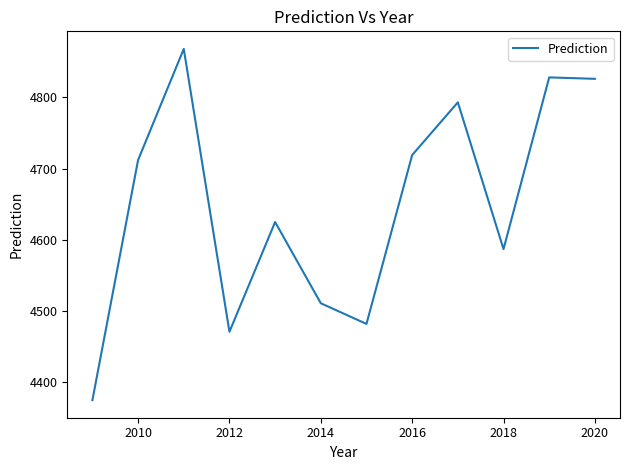

What is the difference between the maximum and minimum values?

493